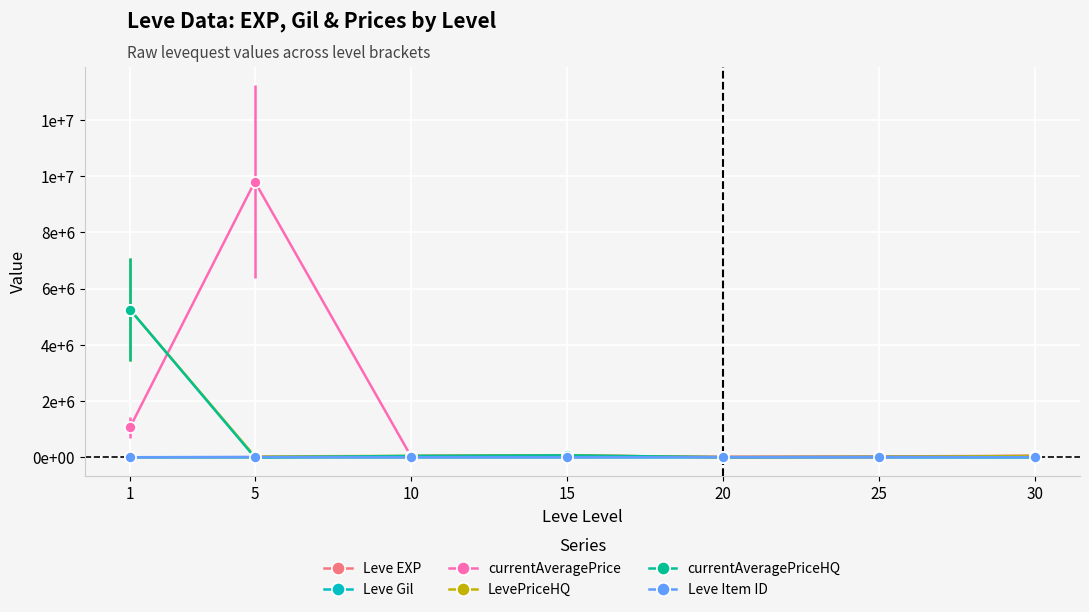

Between 20 and 25, which series saw the biggest shift?

Leve EXP